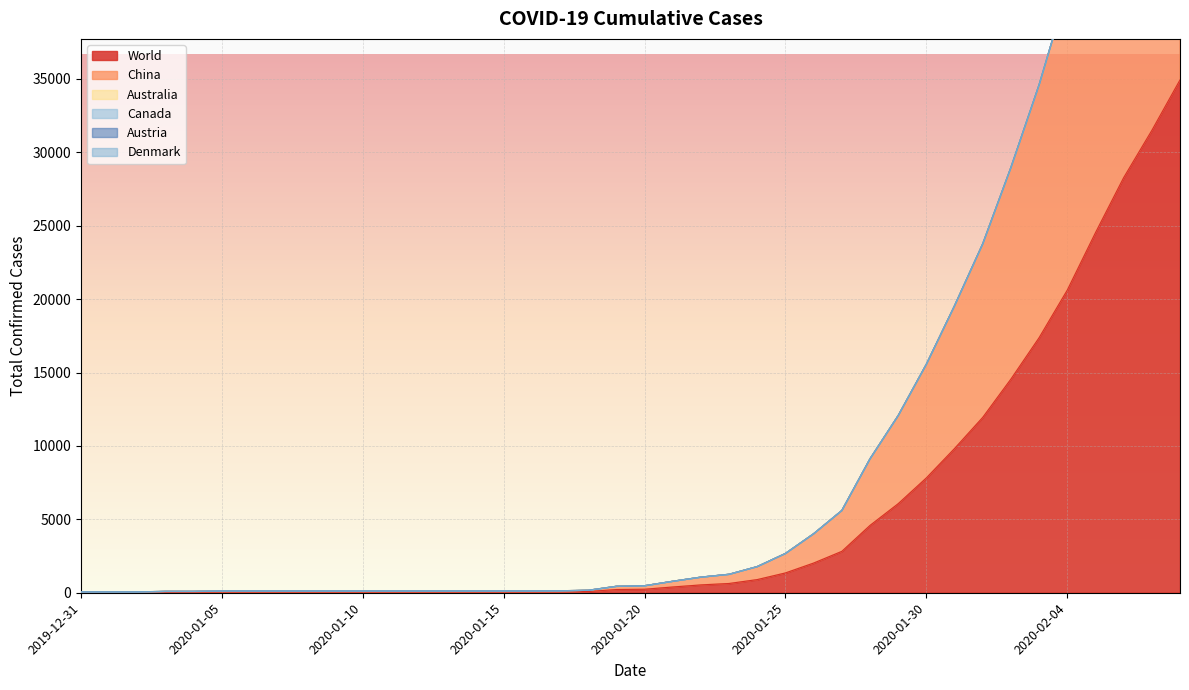

Count the number of categories in the chart.

40